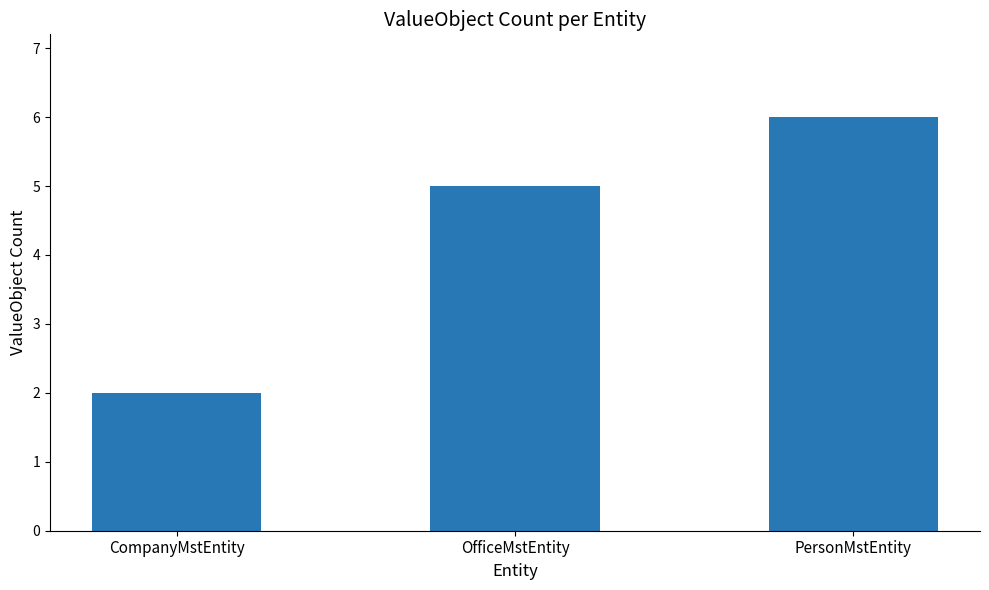

What is the value of the 3rd bar from the left?

6